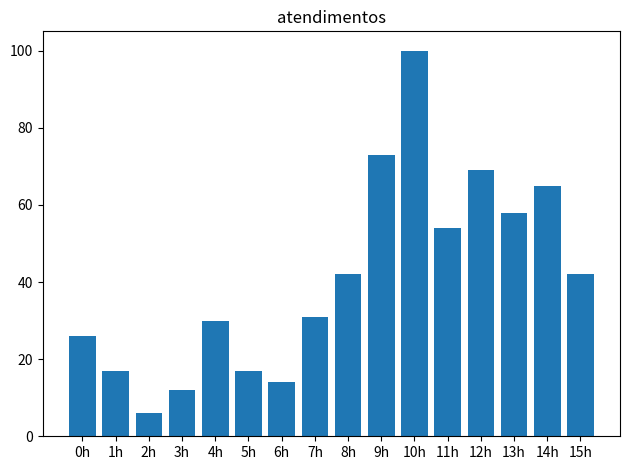

What is the value of the 16th bar from the left?

42